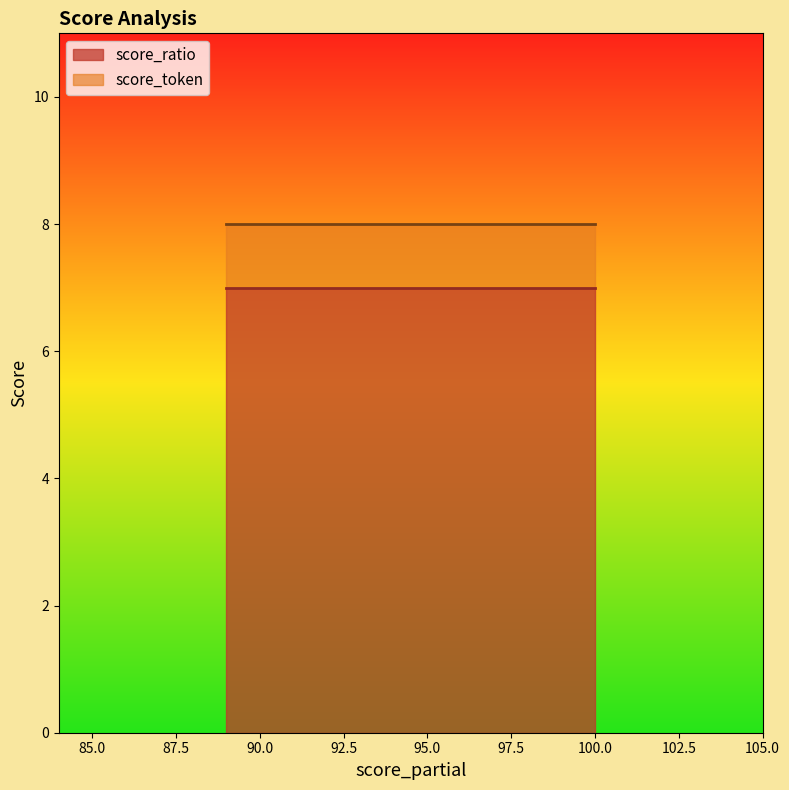

What is the approximate value of score_token at 89?

8